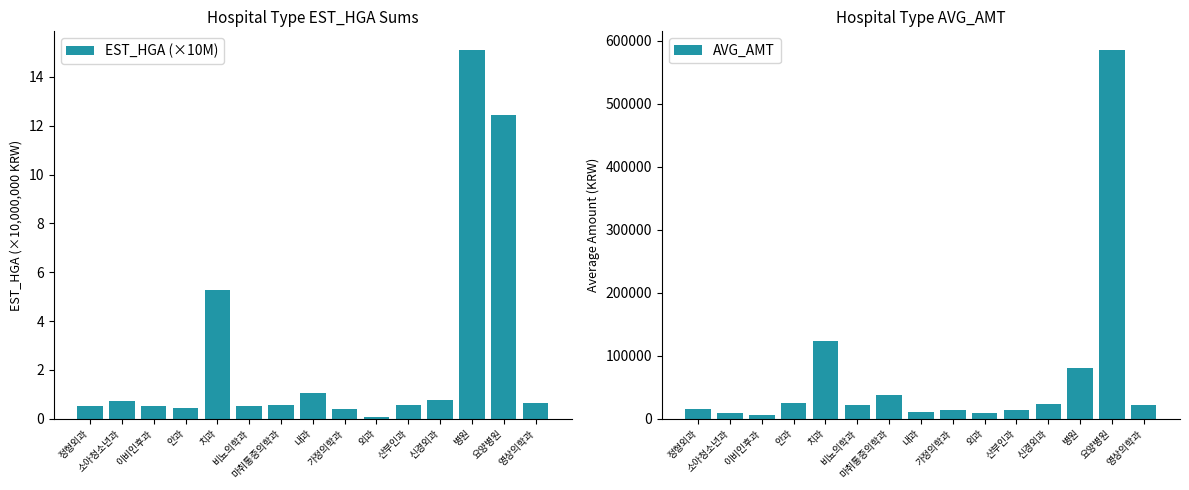

Reading left to right, list all the values displayed in this chart.

EST_HGA (×10M): 0.5	0.7	0.5	0.5	5.3	0.5	0.6	1.0	0.4	0.1	0.6	0.8	15.1	12.5	0.6
AVG_AMT: 15414.0	8566.0	5839.0	25071.0	123500.0	21837.0	37479.0	10070.0	13167.0	8718.0	13101.0	22714.0	79696.0	585724.0	22470.0